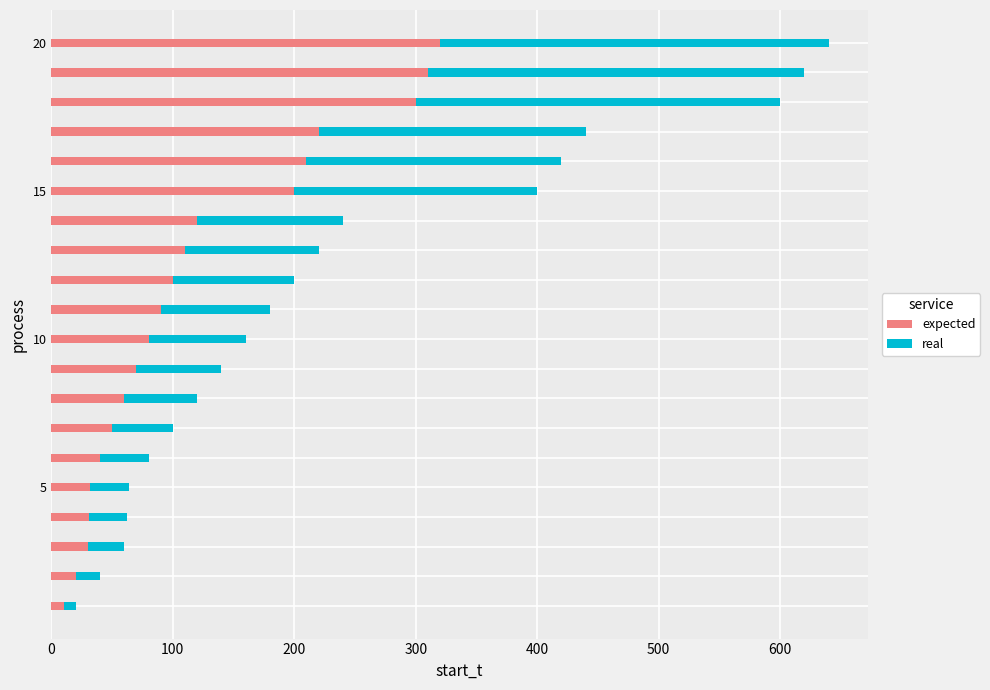

What is the maximum value for expected?

320